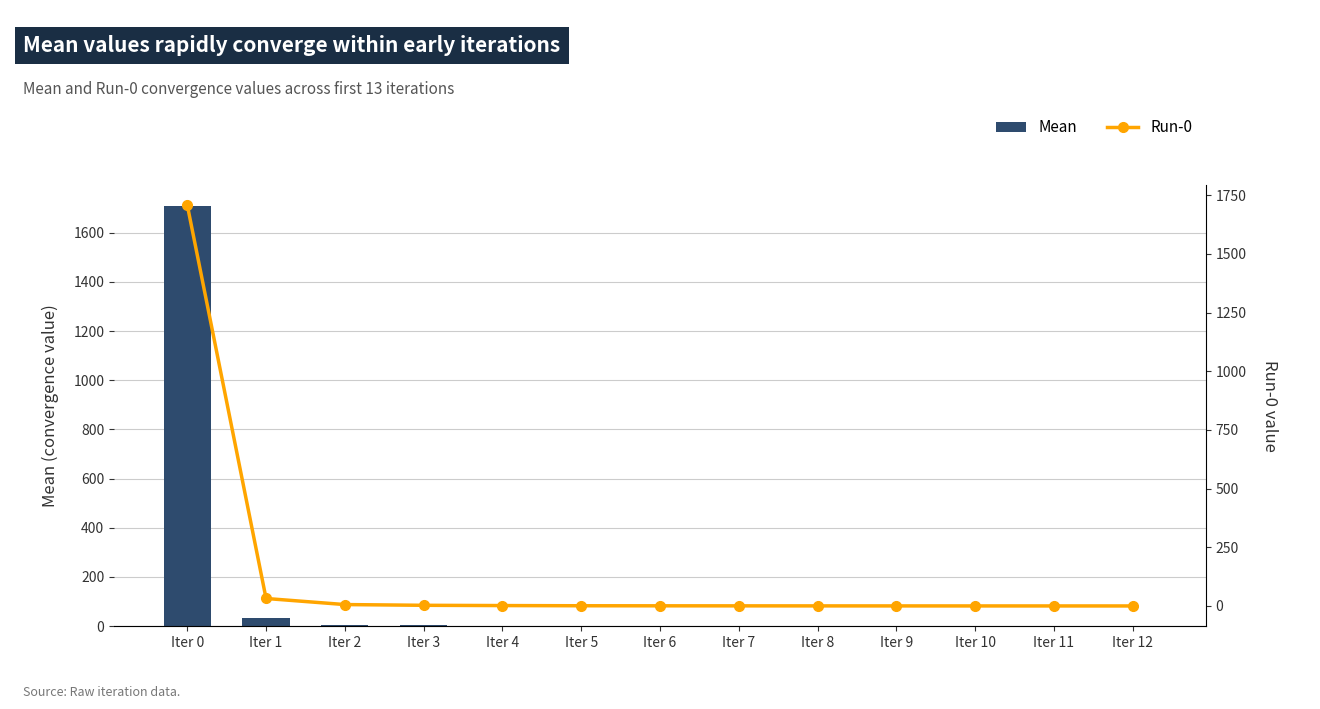

At Iter 0, list the series in order from largest to smallest.

Mean, Run-0